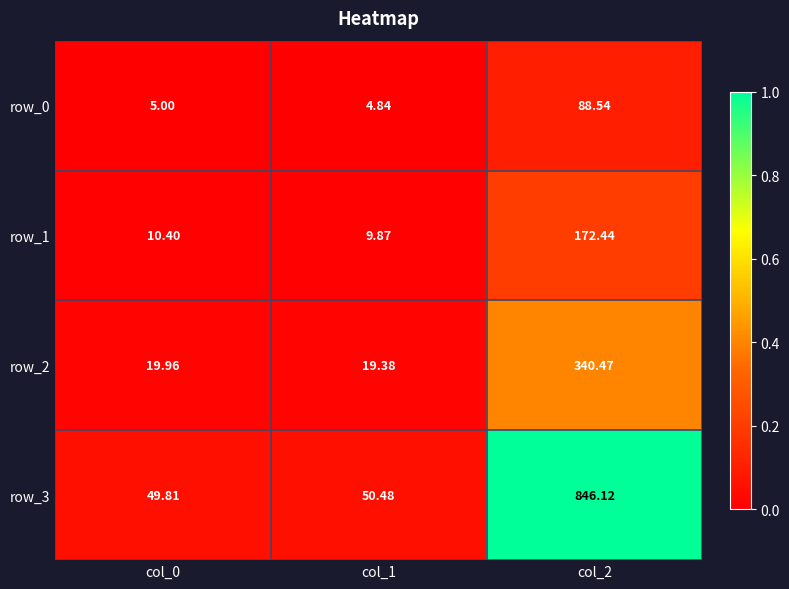

Is the value of row_2 at col_0 greater than the value of row_1 at col_1?

Yes